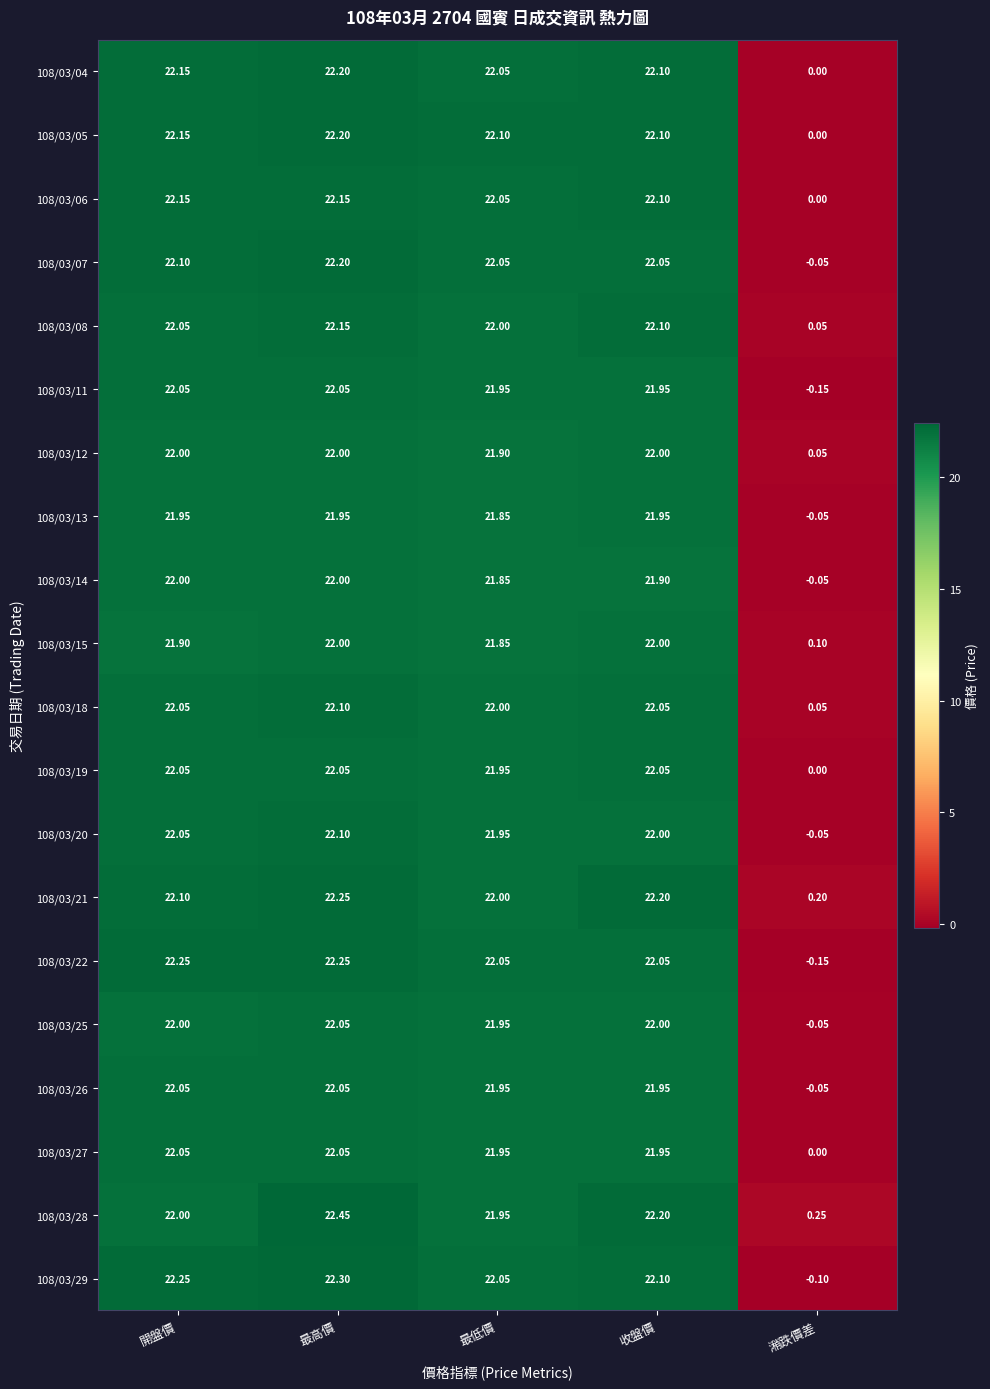

At which label does 108/03/06 reach its minimum?

潲跌價差